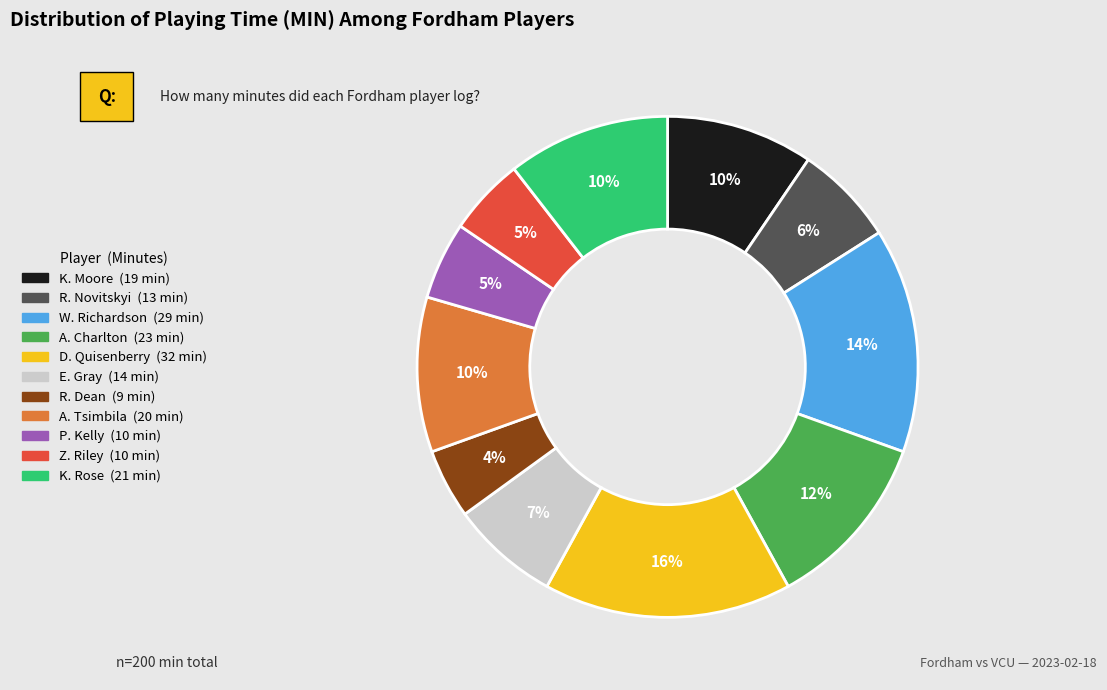

To the nearest percent, what is the average slice percentage?

9%